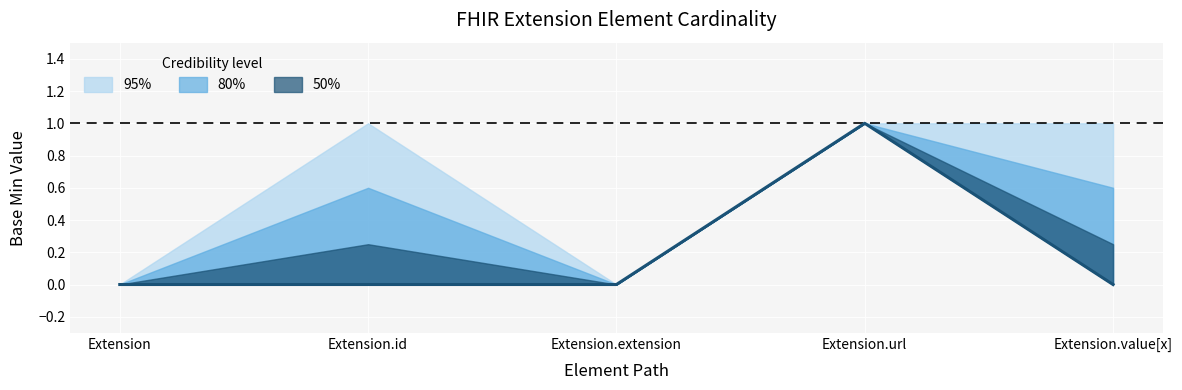

Is the value of Base Min upper at Extension greater than the value of Base Min lower at Extension.url?

No